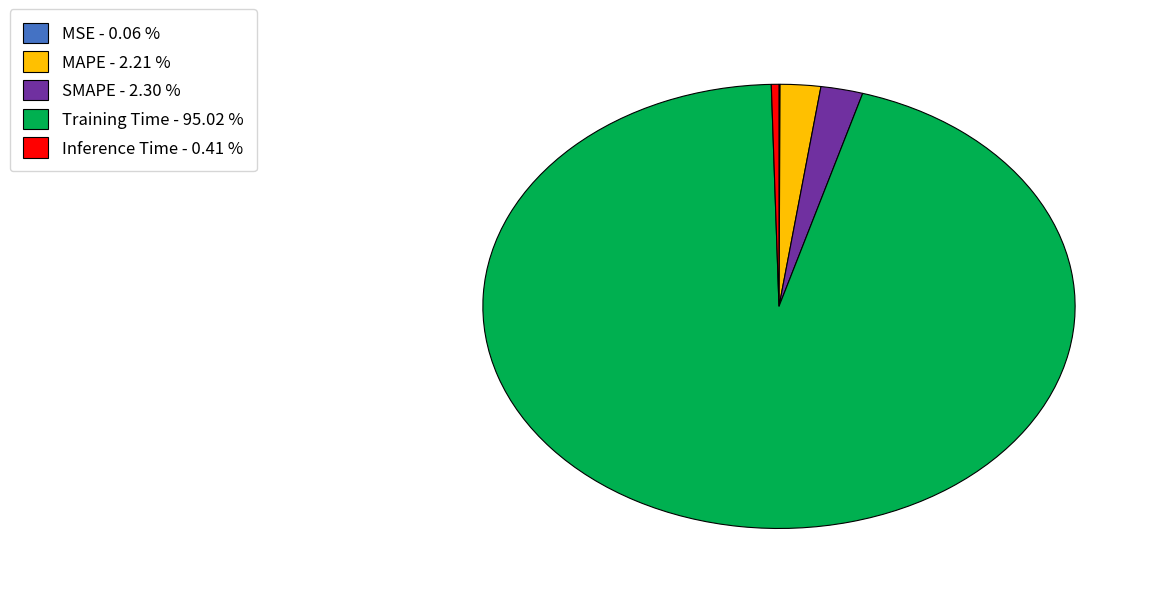

Do Inference Time - 0.41 % and MAPE - 2.21 % together represent more than half of the pie?

No